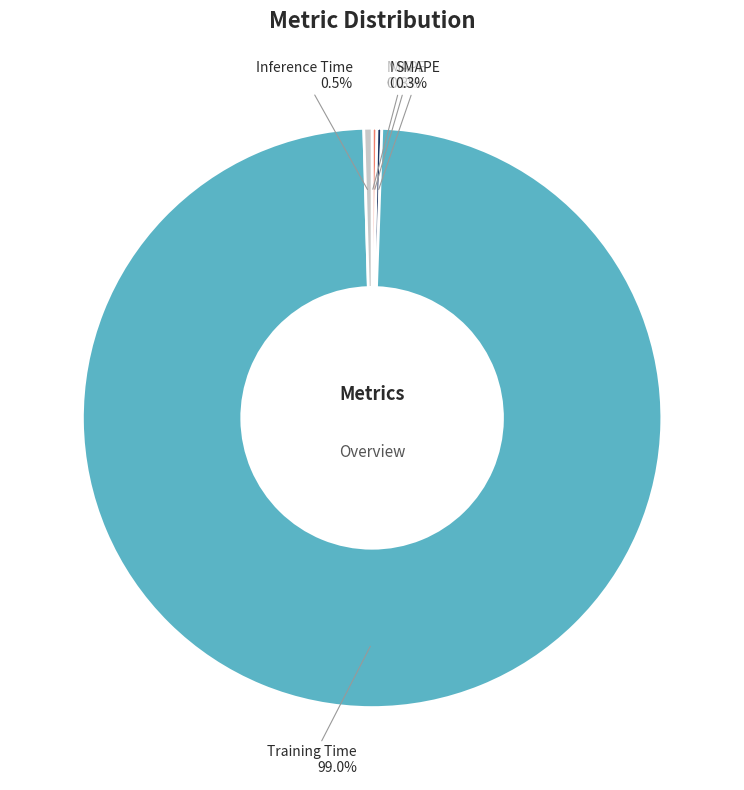

What is the largest slice in the pie chart?

Training Time